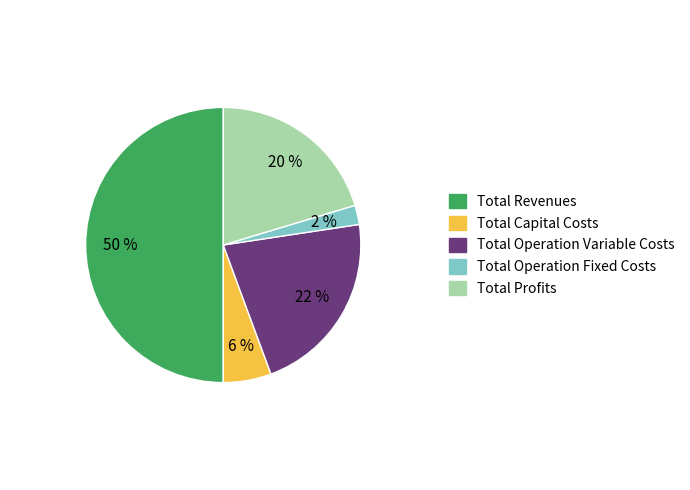

Do Total Capital Costs and Total Operation Variable Costs together represent more than half of the pie?

No